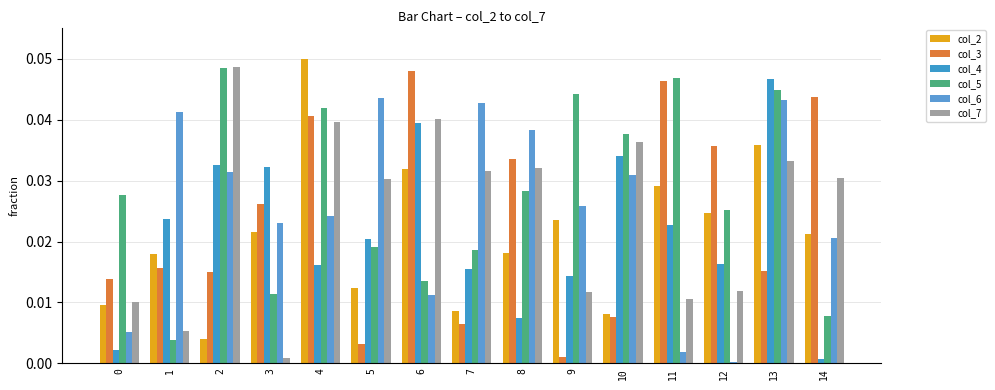

How many bars are there in total?

90